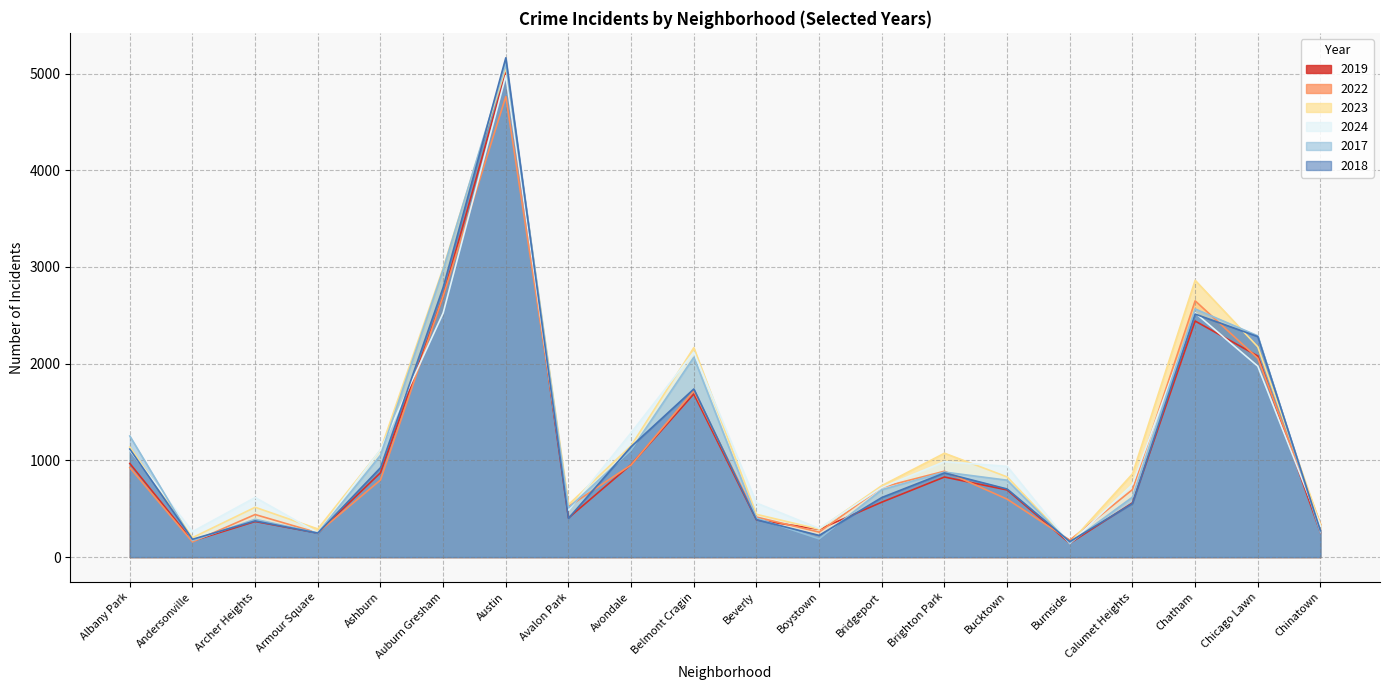

Which has a higher value, Boystown or Auburn Gresham?

Auburn Gresham